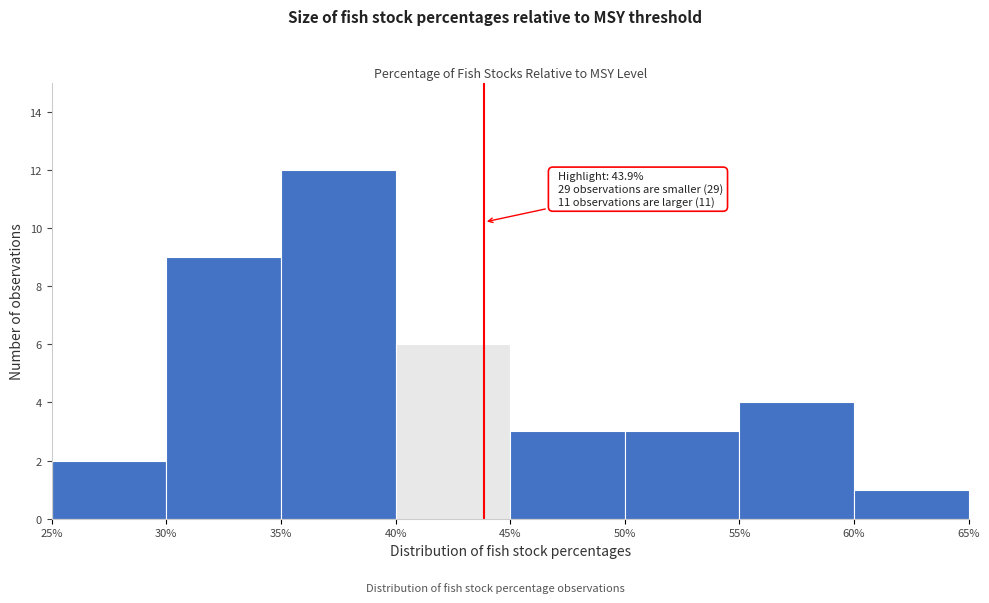

Which range on the x-axis has the tallest bar?

35% to 40%